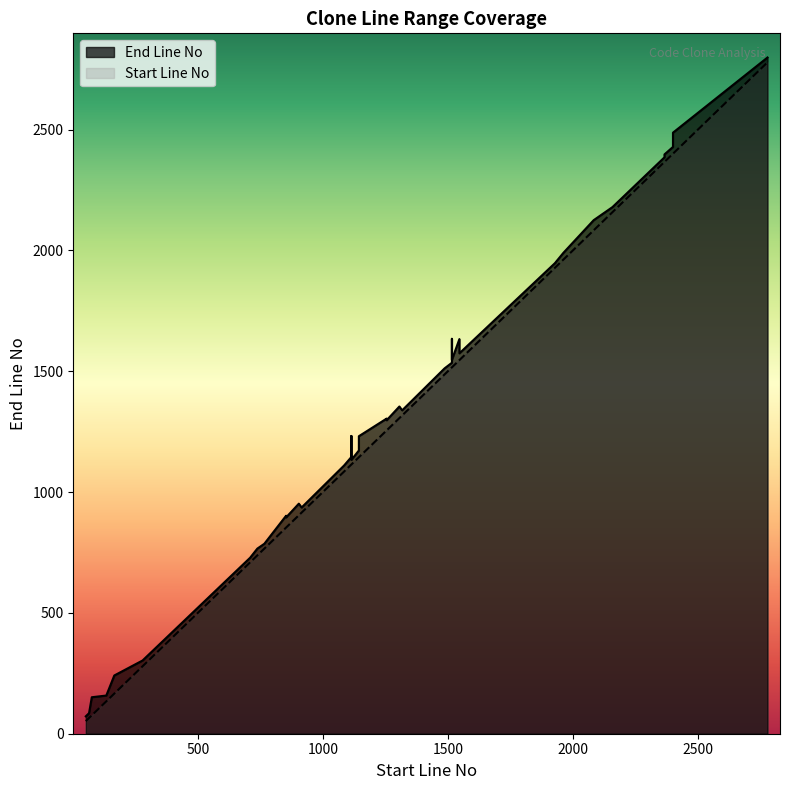

The End Line No series shows 771 at 31. True or false?

False